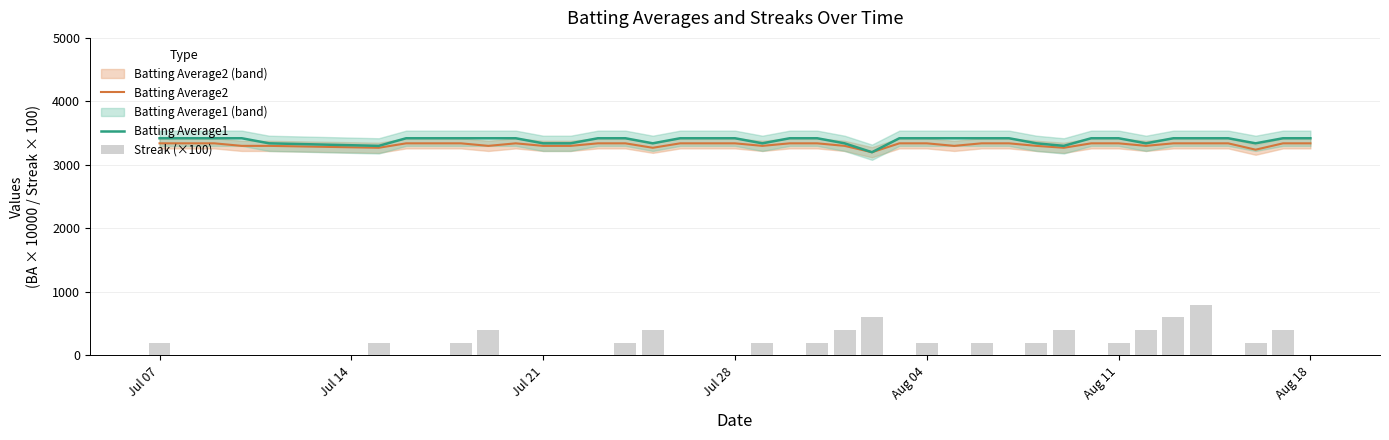

Which series has the widest spread of values?

Streak (×100)